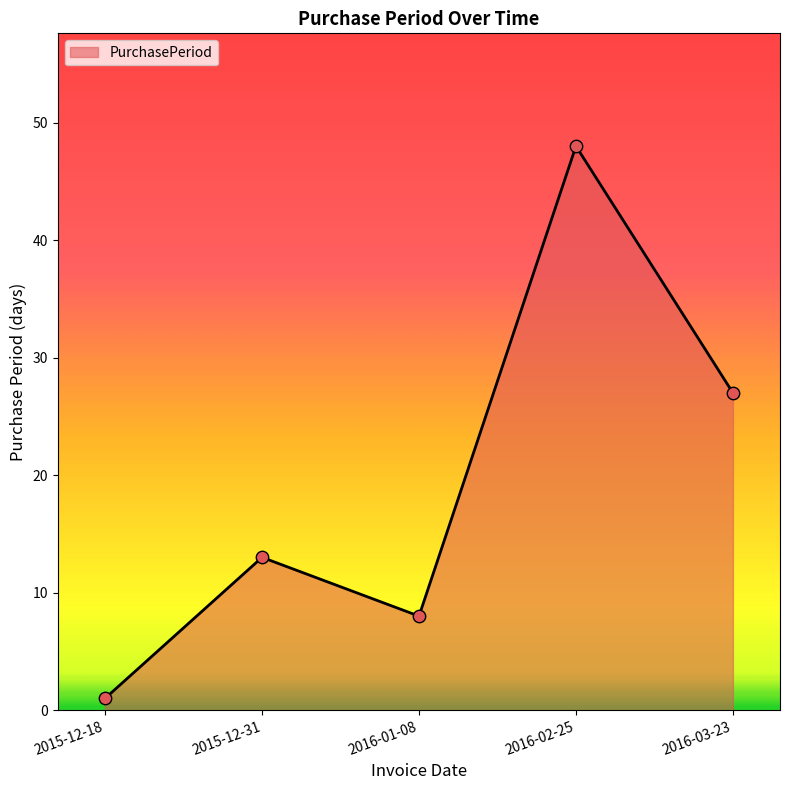

Approximately how many times larger is the value at 2016-01-08 compared to 2015-12-18?

8.0